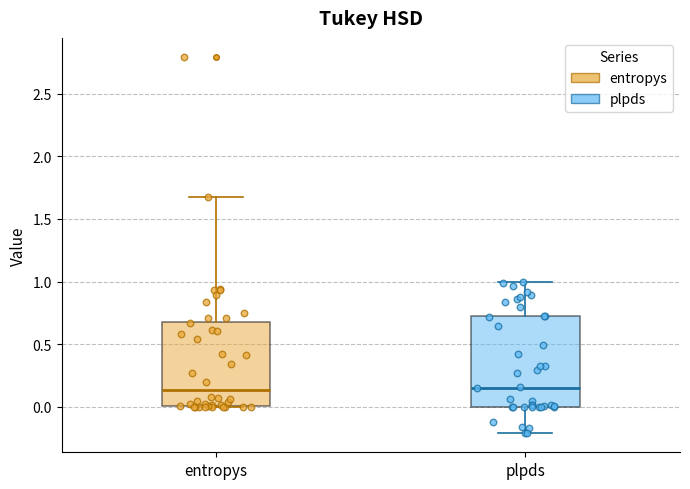

Where is the upper edge of the box for entropys on the y-axis? The values are not printed on the chart, so give them approximately, as read against the axis.

0.70